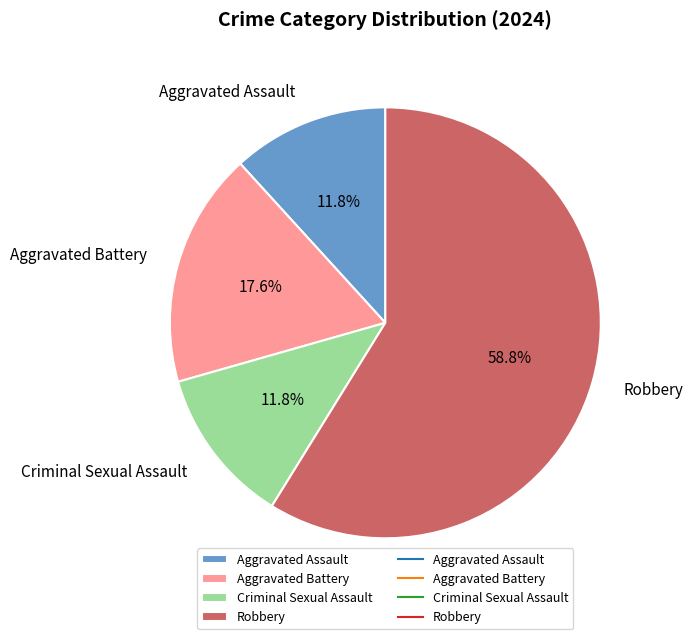

Is the sum of Aggravated Battery and Criminal Sexual Assault greater than half?

No